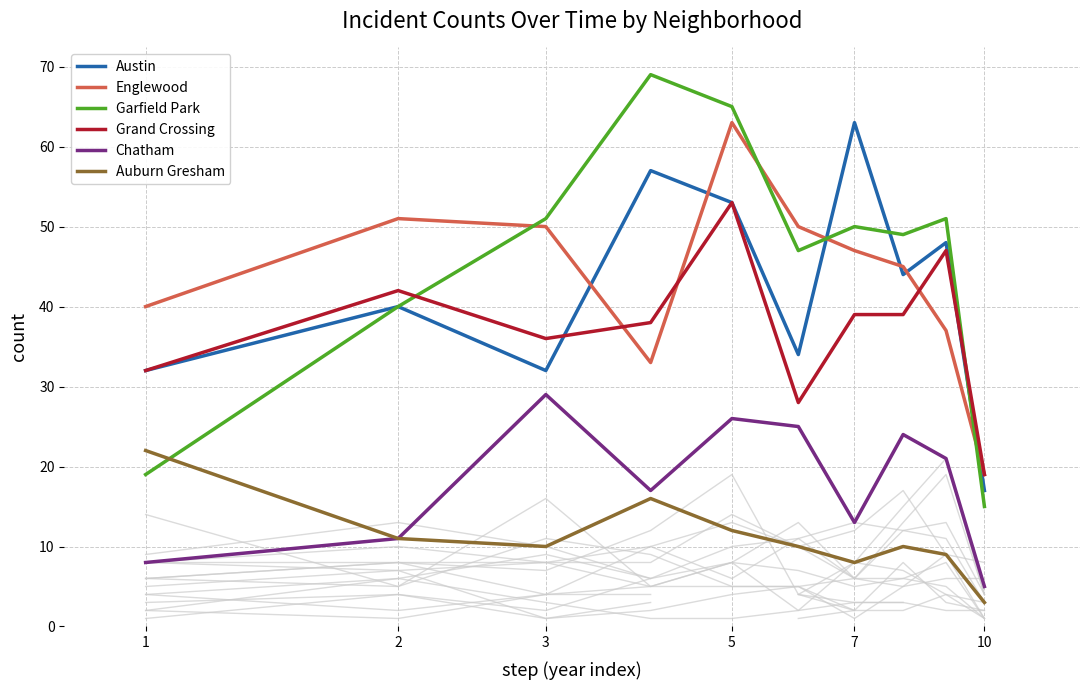

What is the highest value of the Garfield Park series?

69